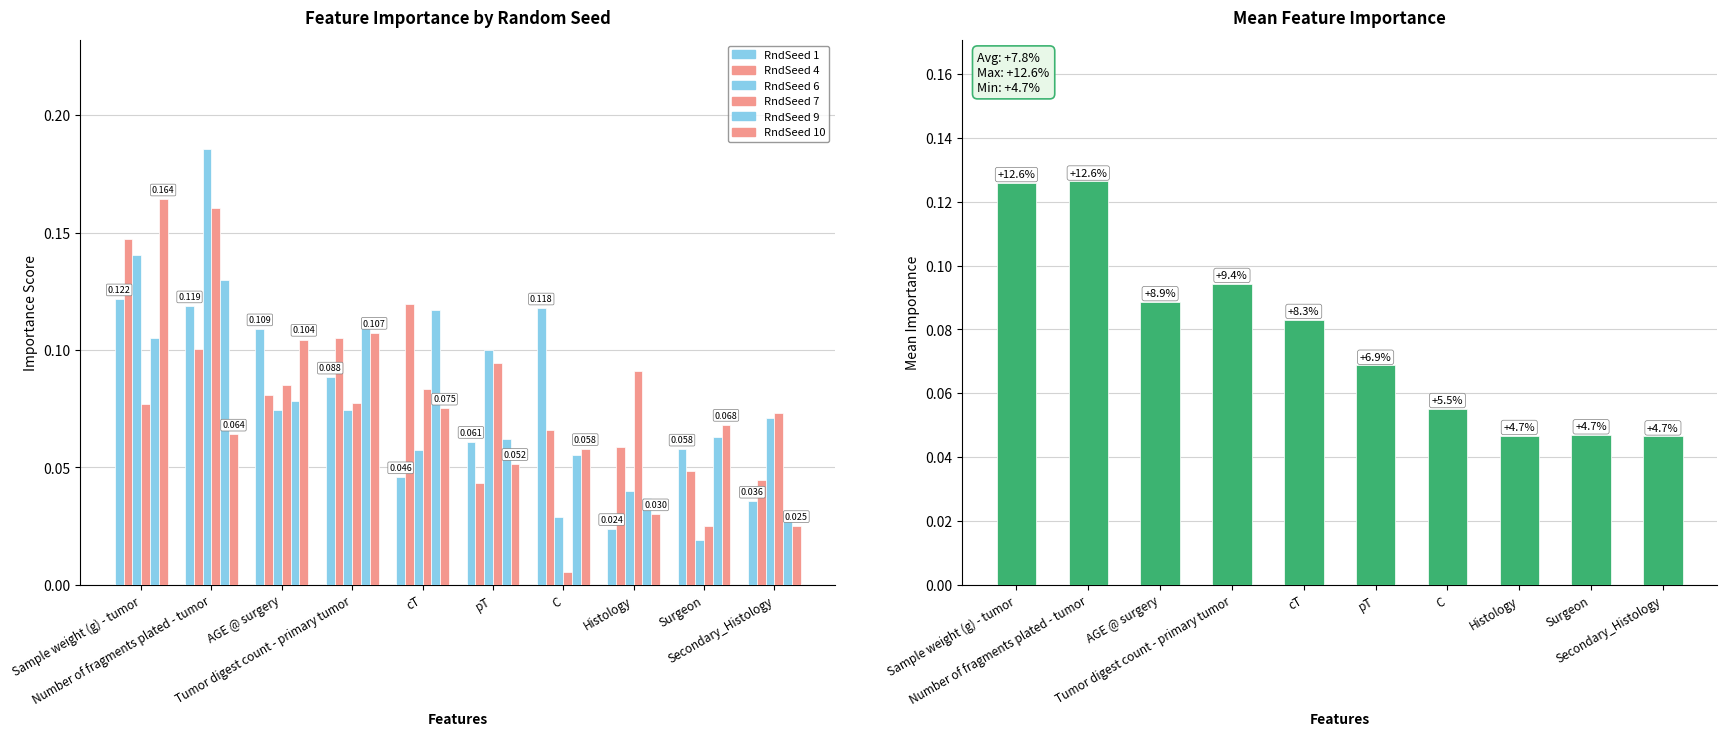

Reading right to left, transcribe all the data shown in this chart.

RndSeed 1: Secondary_Histology=0.0	Surgeon=0.1	Histology=0.0	C=0.1	pT=0.1	cT=0.0	Tumor digest count - primary tumor=0.1	AGE @ surgery=0.1	Number of fragments plated - tumor=0.1	Sample weight (g) - tumor=0.1
RndSeed 4: Secondary_Histology=0.0	Surgeon=0.0	Histology=0.1	C=0.1	pT=0.0	cT=0.1	Tumor digest count - primary tumor=0.1	AGE @ surgery=0.1	Number of fragments plated - tumor=0.1	Sample weight (g) - tumor=0.1
RndSeed 6: Secondary_Histology=0.1	Surgeon=0.0	Histology=0.0	C=0.0	pT=0.1	cT=0.1	Tumor digest count - primary tumor=0.1	AGE @ surgery=0.1	Number of fragments plated - tumor=0.2	Sample weight (g) - tumor=0.1
RndSeed 7: Secondary_Histology=0.1	Surgeon=0.0	Histology=0.1	C=0.0	pT=0.1	cT=0.1	Tumor digest count - primary tumor=0.1	AGE @ surgery=0.1	Number of fragments plated - tumor=0.2	Sample weight (g) - tumor=0.1
RndSeed 9: Secondary_Histology=0.0	Surgeon=0.1	Histology=0.0	C=0.1	pT=0.1	cT=0.1	Tumor digest count - primary tumor=0.1	AGE @ surgery=0.1	Number of fragments plated - tumor=0.1	Sample weight (g) - tumor=0.1
RndSeed 10: Secondary_Histology=0.0	Surgeon=0.1	Histology=0.0	C=0.1	pT=0.1	cT=0.1	Tumor digest count - primary tumor=0.1	AGE @ surgery=0.1	Number of fragments plated - tumor=0.1	Sample weight (g) - tumor=0.2